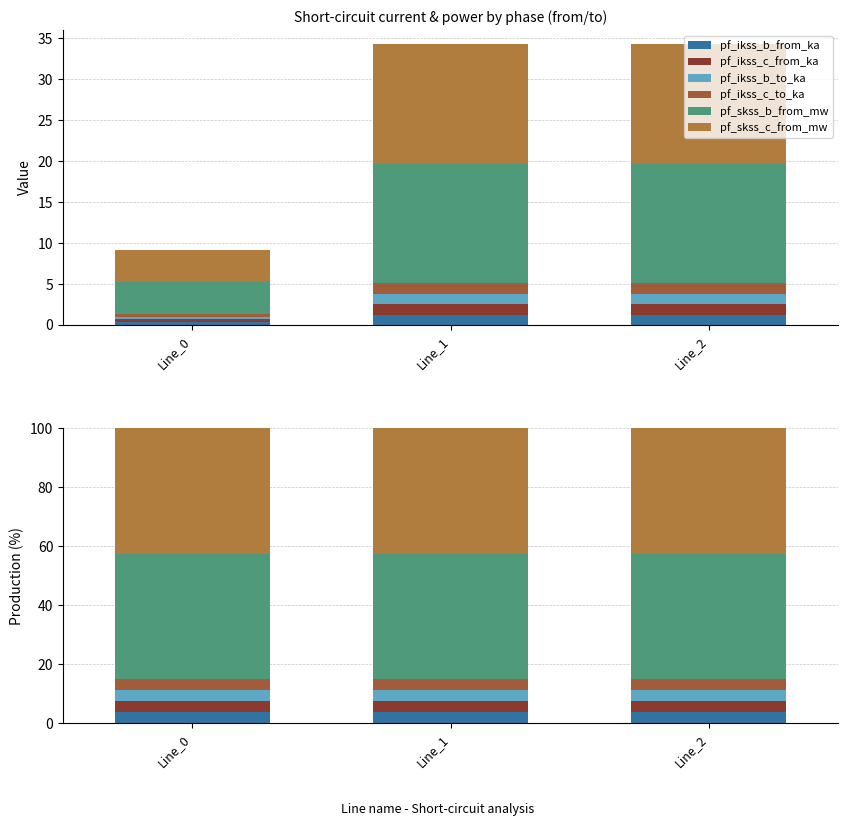

Which series has the widest spread of values?

pf_skss_b_from_mw